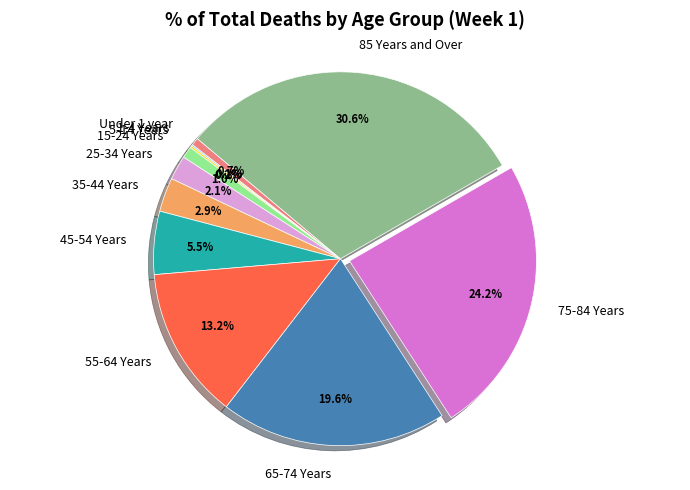

Which has a higher value, 65-74 Years or 25-34 Years?

65-74 Years